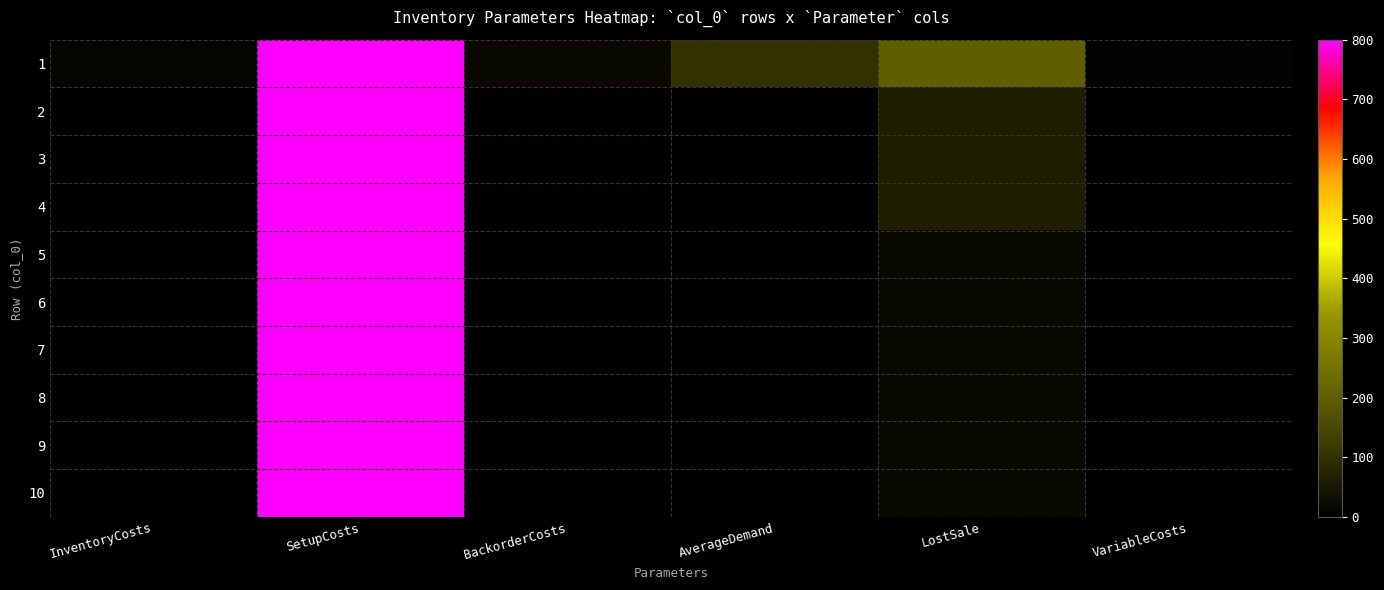

How many distinct data groups are displayed?

10